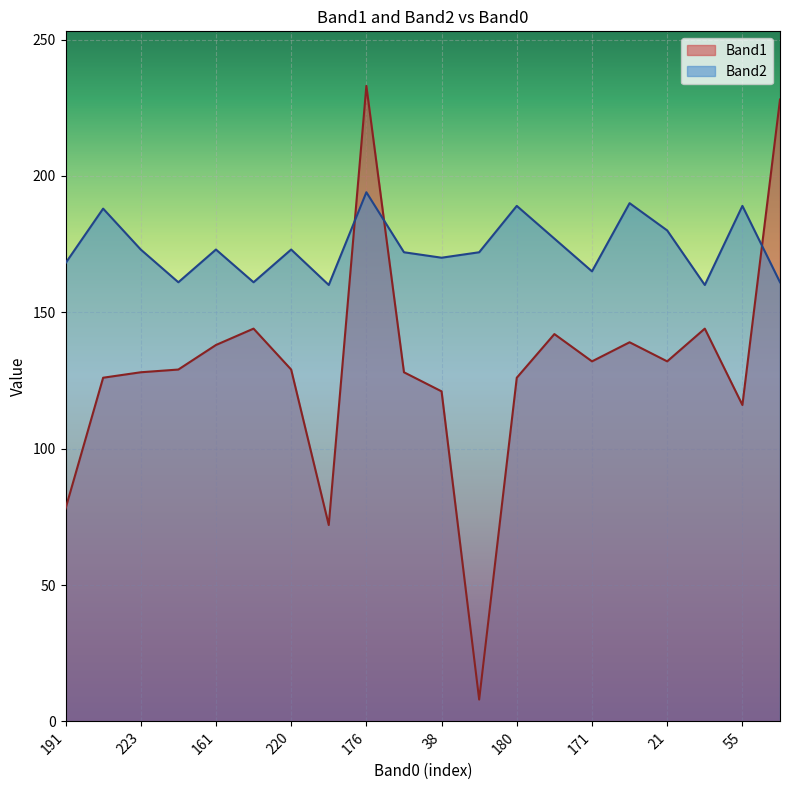

Where do Band1 and Band2 first cross each other?

13 and 176